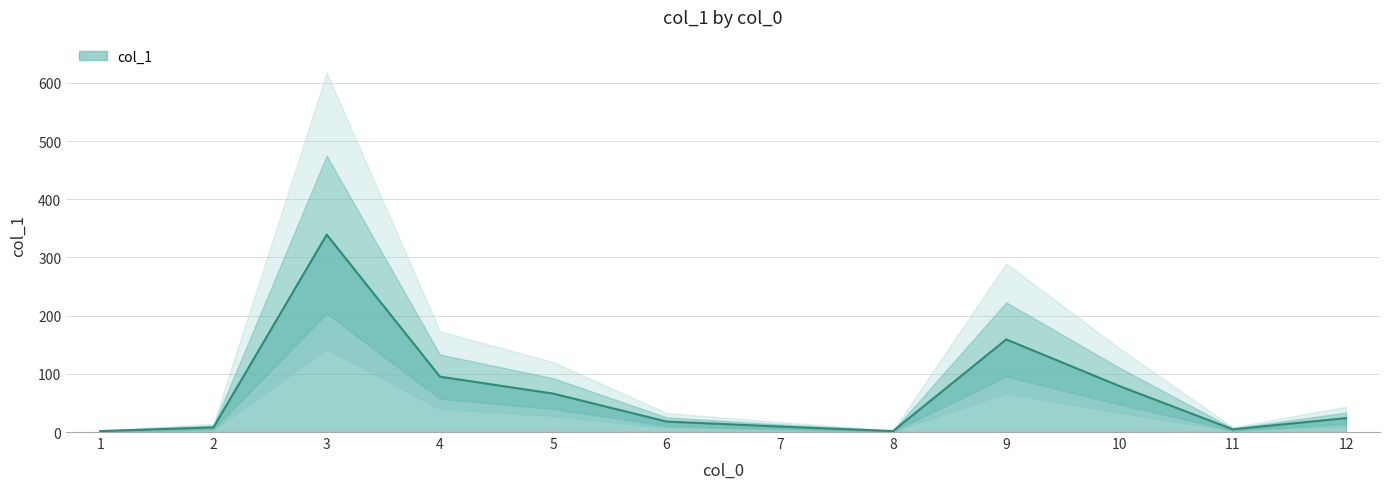

Rank the categories by value from lowest to highest.

1, 8, 11, 2, 7, 6, 12, 5, 10, 4, 9, 3